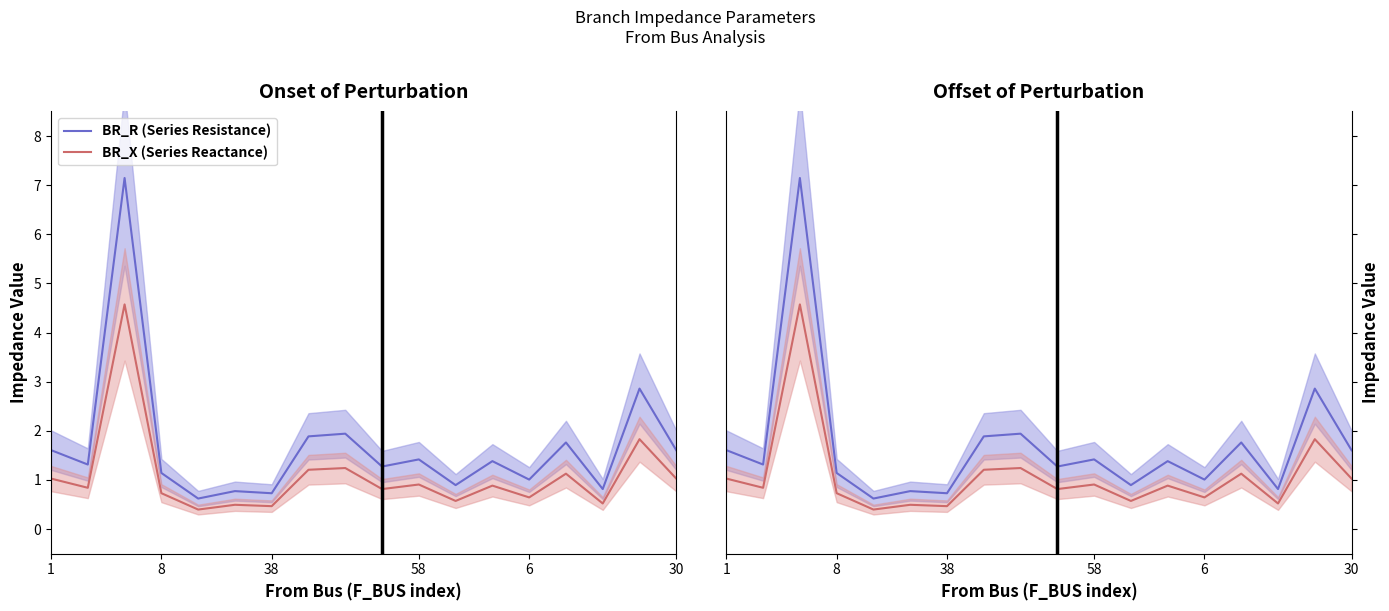

What is the difference between the maximum and minimum values in the BR_X (Series Reactance) series?

4.2